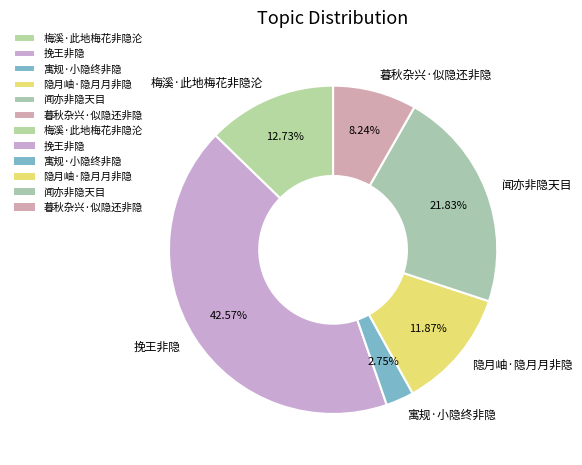

How many slices are in this pie chart?

6